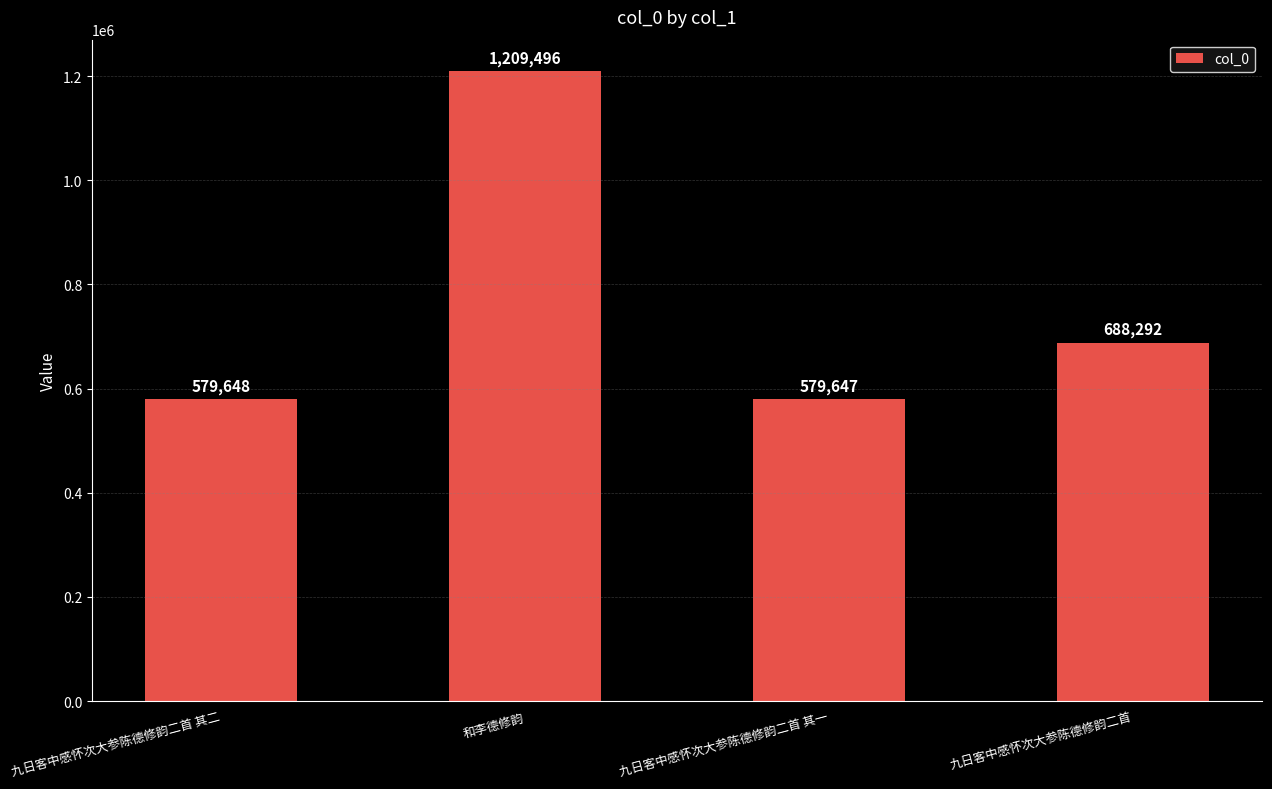

True or false: the data shows 343198 at 九日客中感怀次大参陈德修韵二首.

False